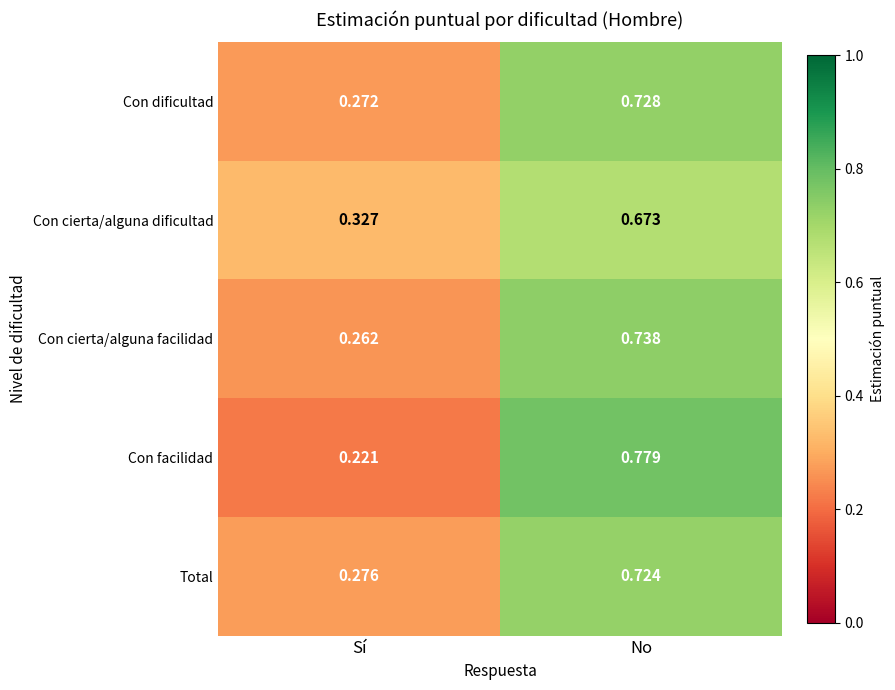

Count the number of categories in the chart.

2